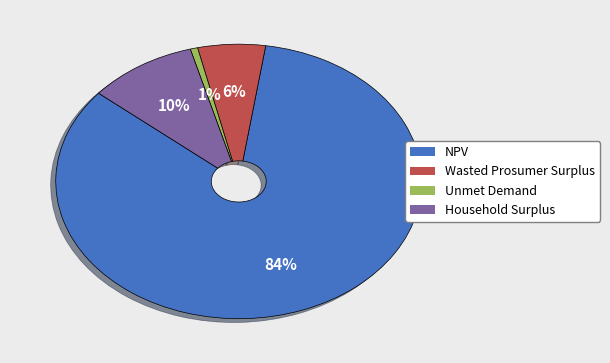

To the nearest percent, what portion does Wasted Prosumer Surplus represent?

6%